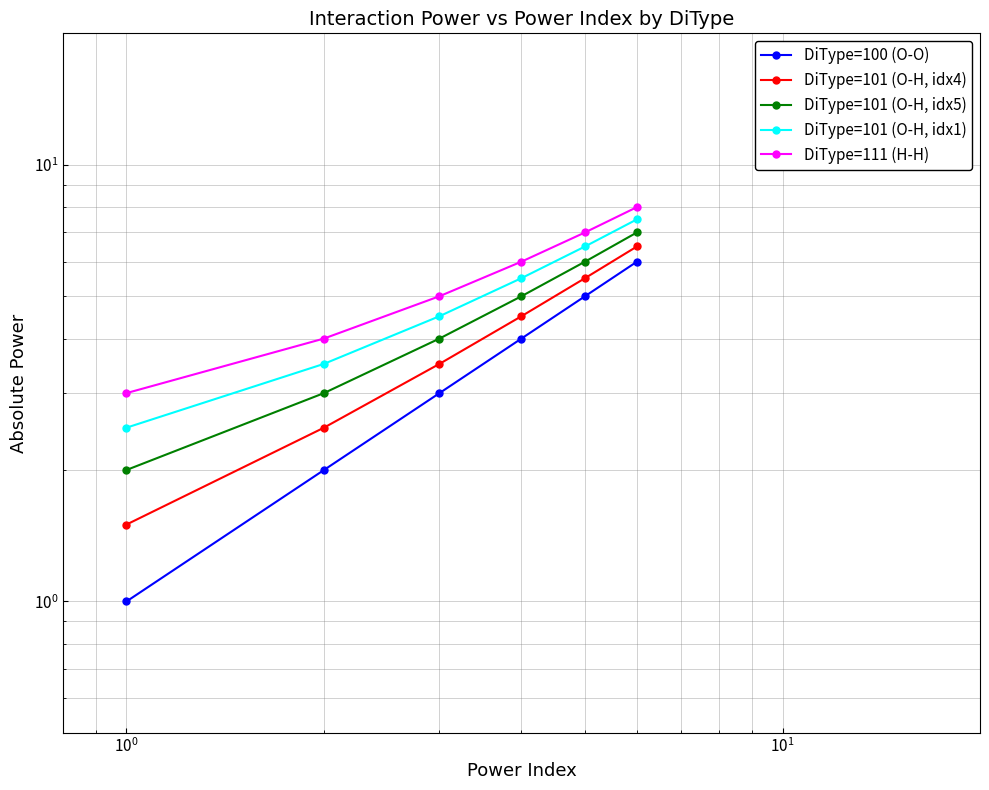

At how many categories does at least one series exceed 7?

1